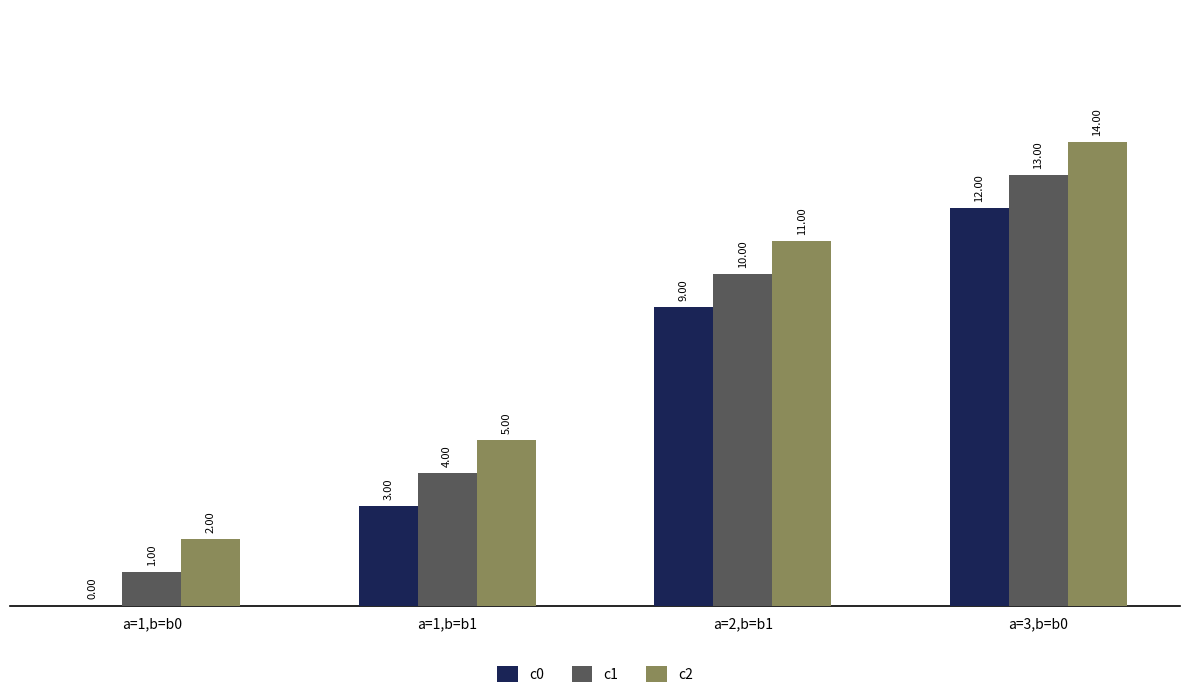

Reading left to right, extract all data points from this chart.

c0: 0	3	9	12
c1: 1	4	10	13
c2: 2	5	11	14